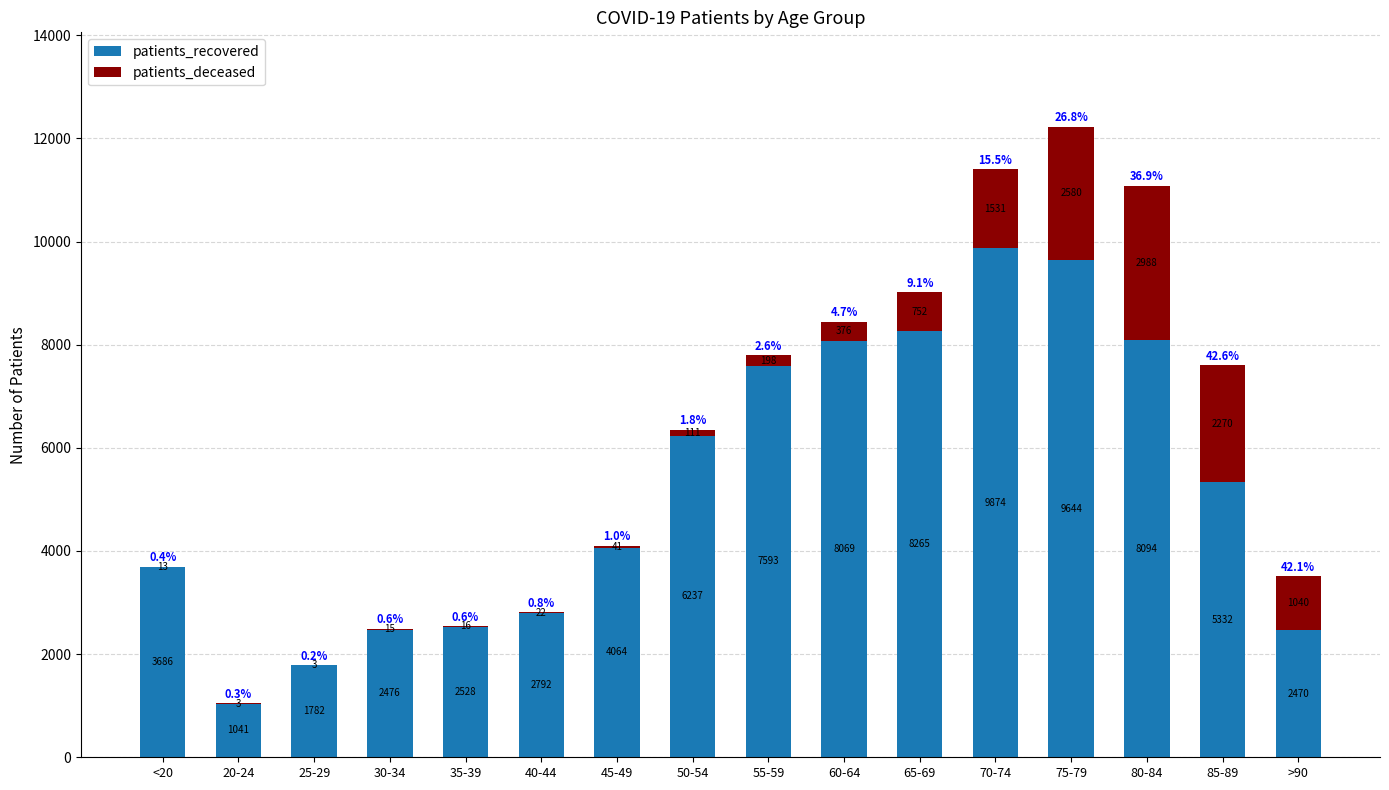

Are the bars horizontal?

No